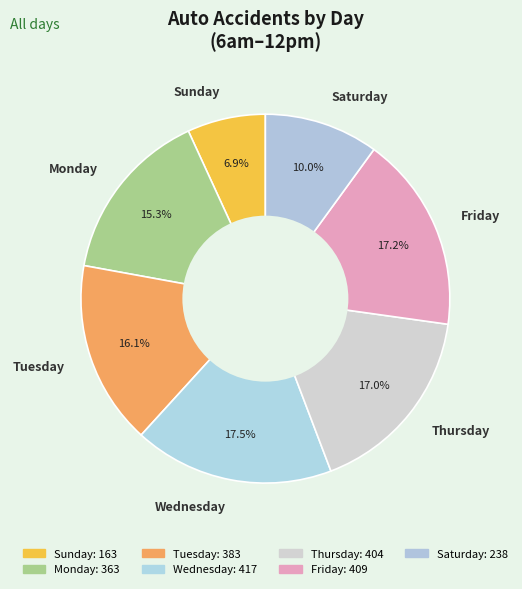

What is the ratio of the value at Tuesday to the value at Friday?

0.9